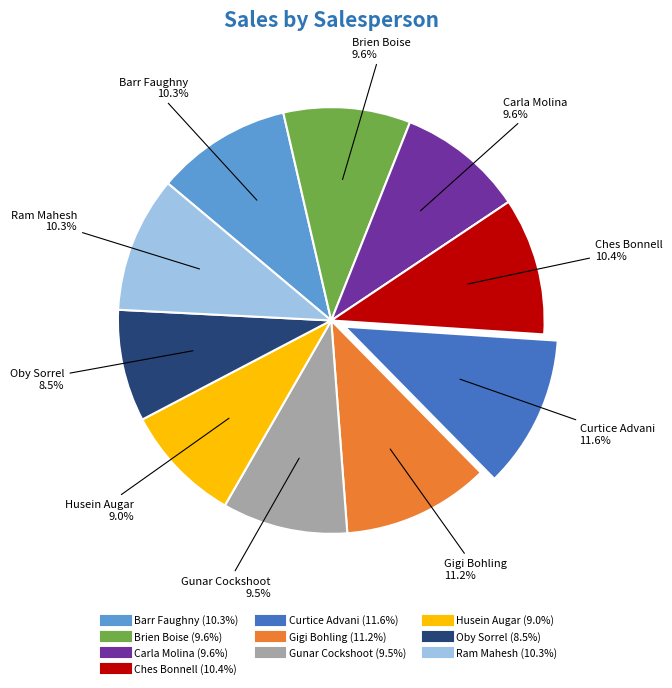

True or false: Ches Bonnell accounts for 1% of the total.

False